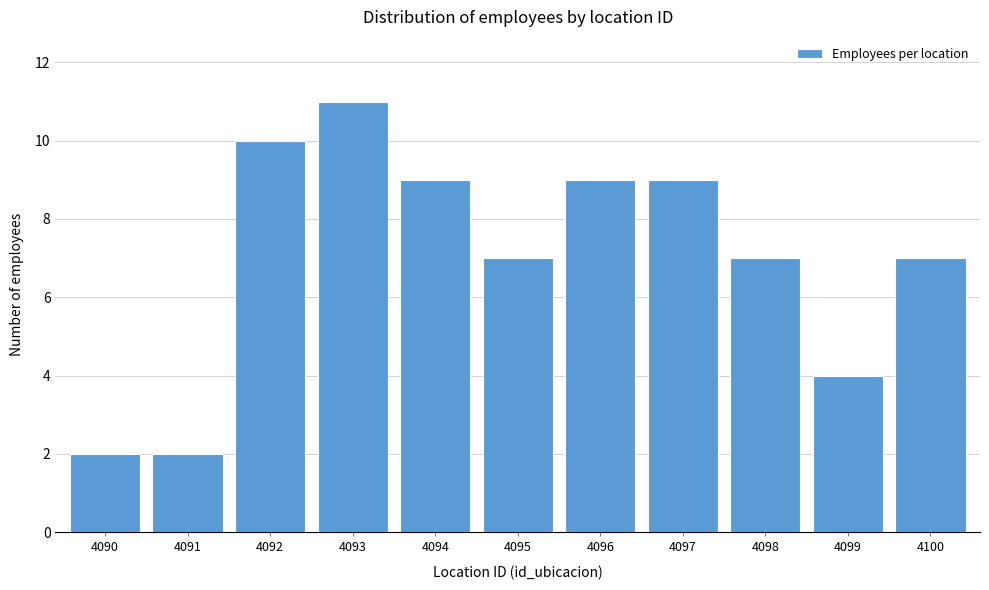

Reading left to right, transcribe all the data shown in this chart.

2	2	10	11	9	7	9	9	7	4	7